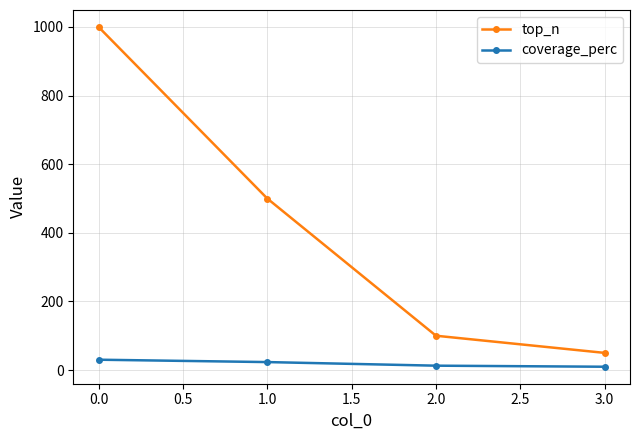

What is the label of the 4th point from the left?

3.0